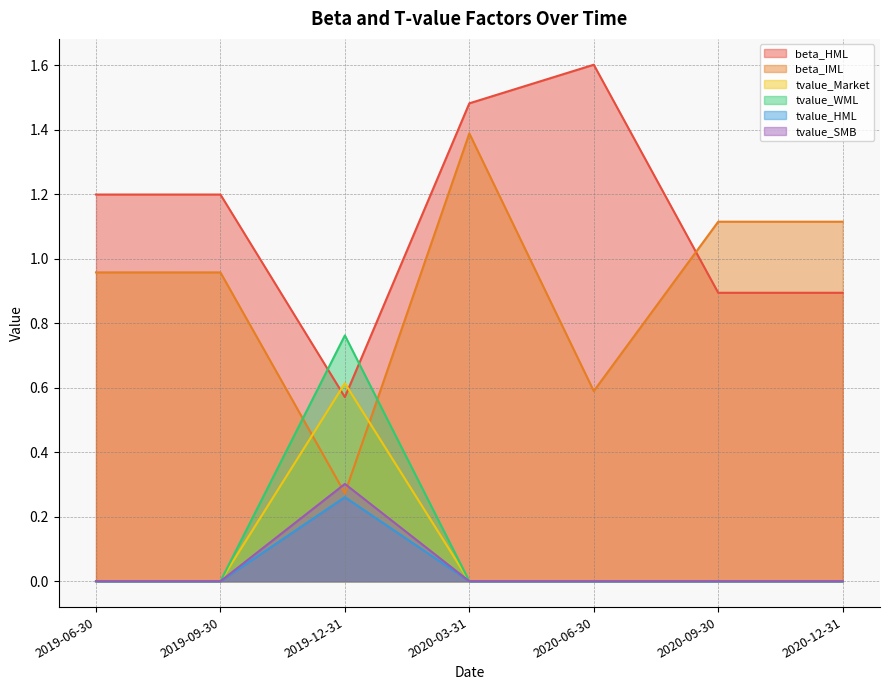

Which series has the largest total across all categories?

beta_HML